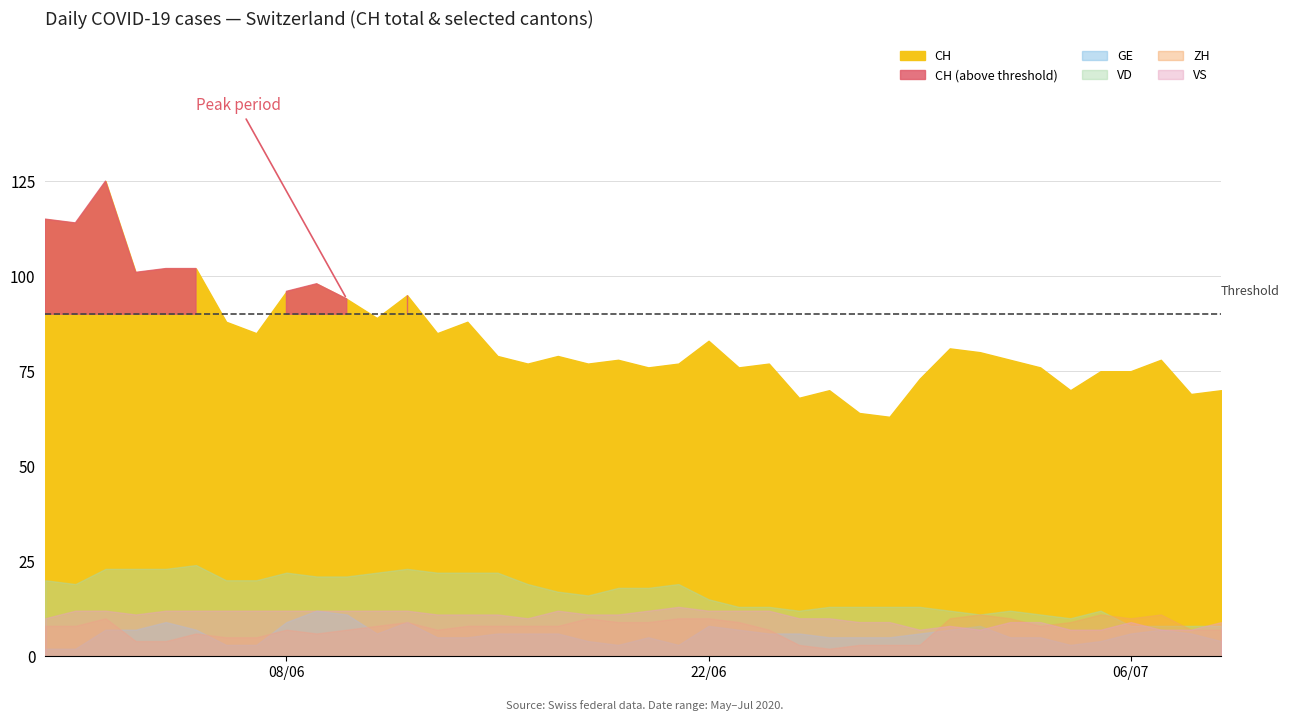

True or false: CH and VD cross at least once.

False